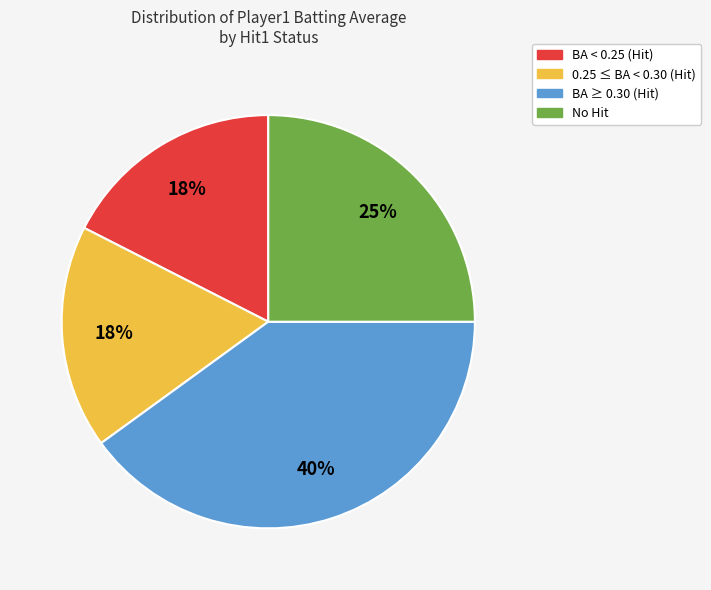

To the nearest percent, what is the difference between the largest and smallest slice percentages?

22%